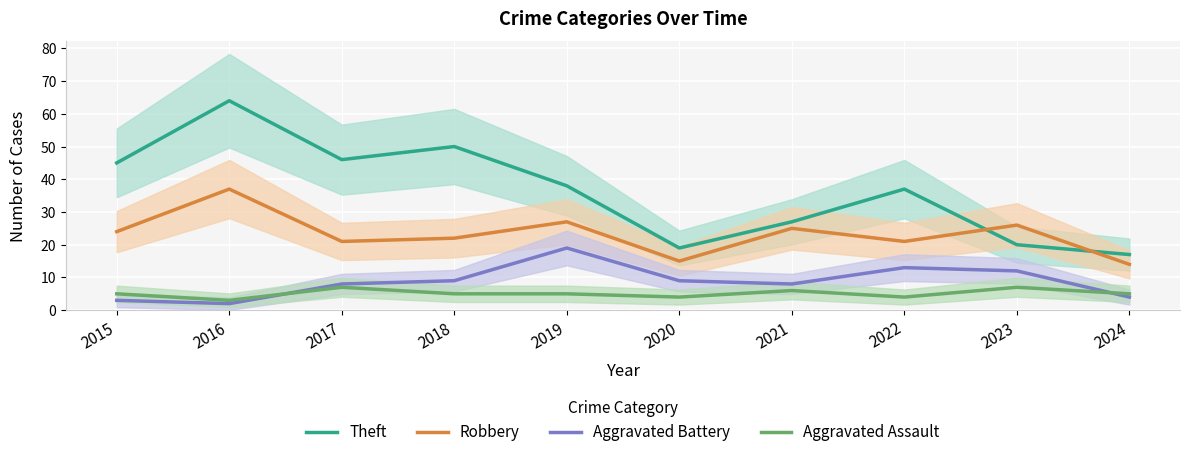

What is the difference between the maximum and minimum values in the Theft series?

47